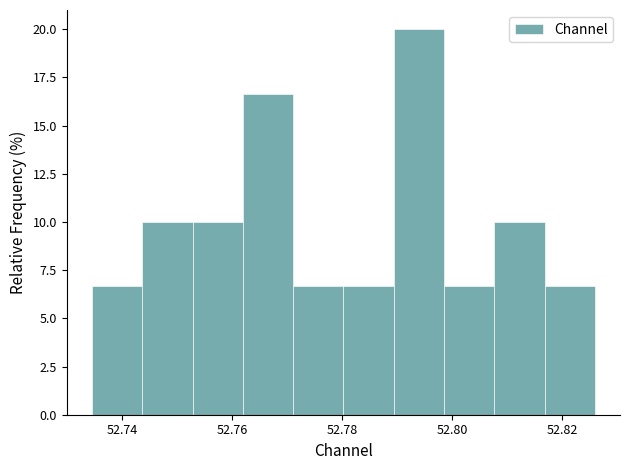

Reading left to right, transcribe this chart: for each bar, give the range it covers on the x-axis and its height. Neither the bar edges nor the heights are printed on the chart, so give them approximately, as read against the axes.

52.734 to 52.744: 6.5
52.744 to 52.752: 10.0
52.752 to 52.762: 10.0
52.762 to 52.772: 16.5
52.772 to 52.780: 6.5
52.780 to 52.790: 6.5
52.790 to 52.798: 20.0
52.798 to 52.808: 6.5
52.808 to 52.816: 10.0
52.816 to 52.826: 6.5